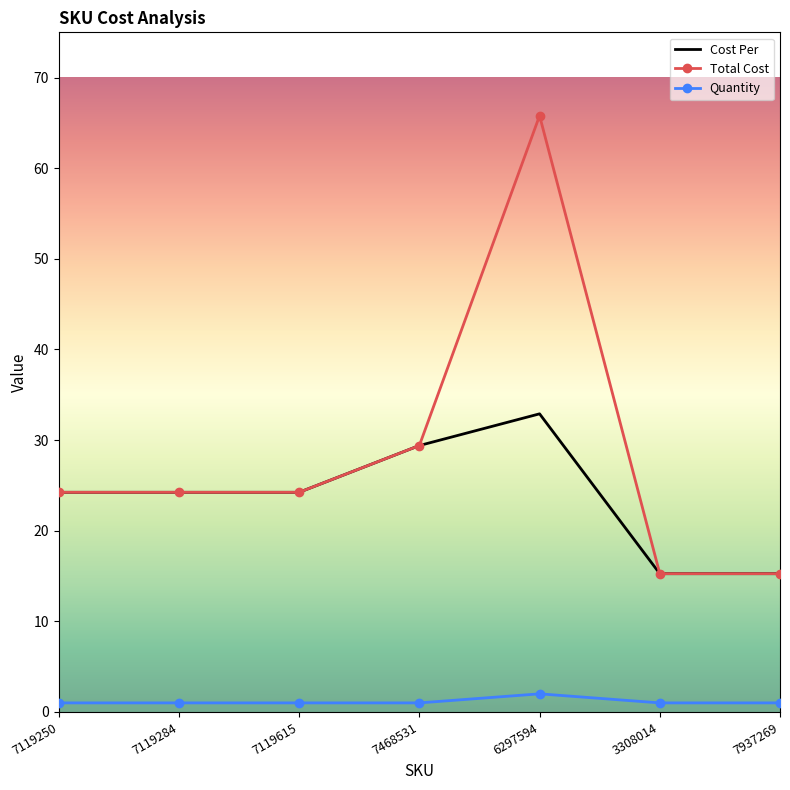

What is the minimum value for Cost Per?

15.3